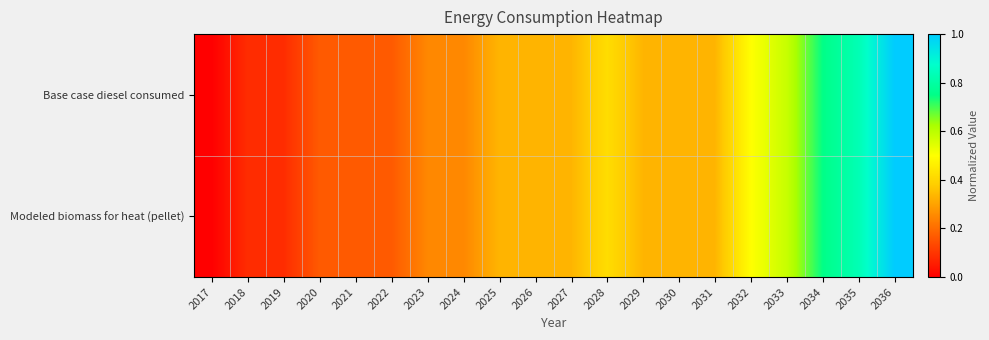

Reading left to right, list all the values displayed in this chart.

Base case diesel consumed: 2017=0.0	2018=0.1	2019=0.1	2020=0.2	2021=0.2	2022=0.2	2023=0.3	2024=0.3	2025=0.3	2026=0.3	2027=0.3	2028=0.4	2029=0.3	2030=0.3	2031=0.3	2032=0.5	2033=0.6	2034=0.7	2035=0.8	2036=1.0
Modeled biomass for heat (pellet): 2017=0.0	2018=0.1	2019=0.1	2020=0.2	2021=0.2	2022=0.2	2023=0.3	2024=0.3	2025=0.3	2026=0.3	2027=0.3	2028=0.4	2029=0.3	2030=0.3	2031=0.3	2032=0.5	2033=0.6	2034=0.7	2035=0.8	2036=1.0